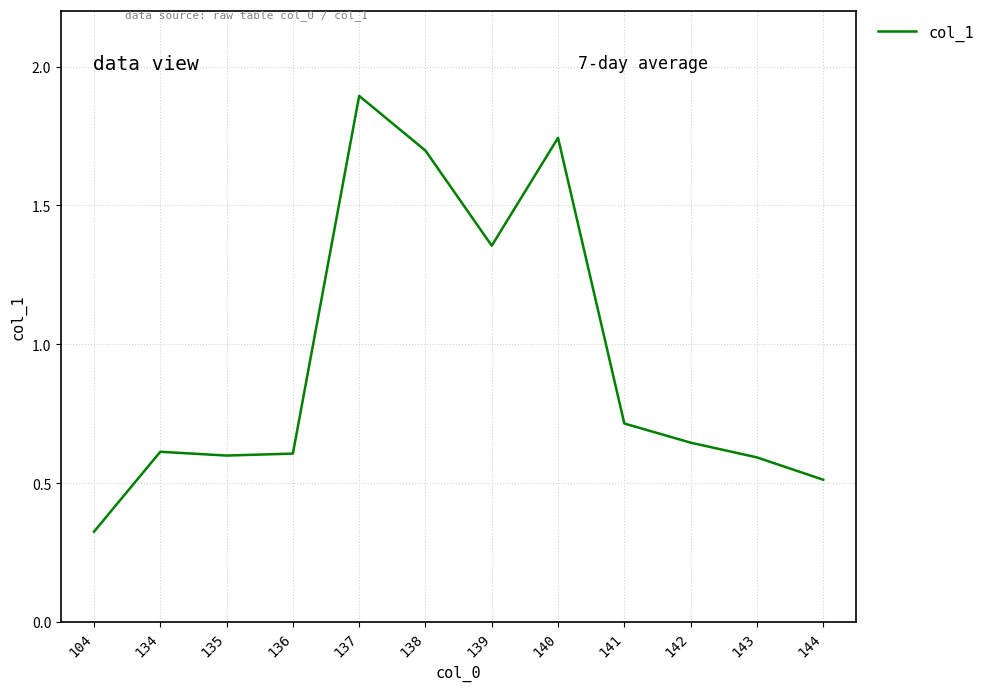

What is the difference between the maximum and minimum values?

1.6